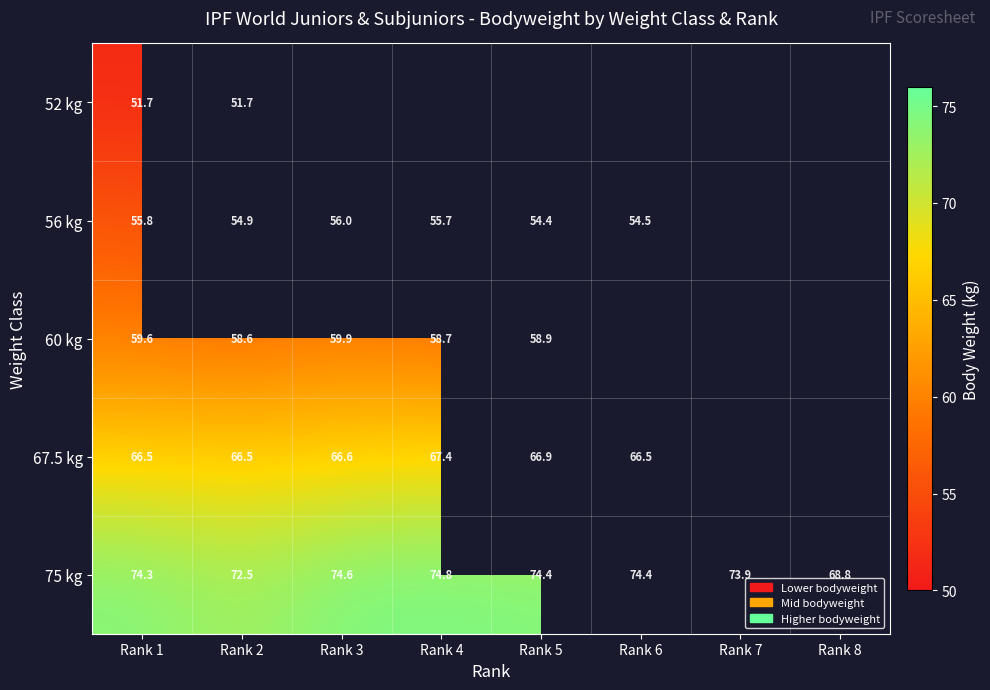

The value of 60 kg at Rank 3 is 59.9. True or false?

True